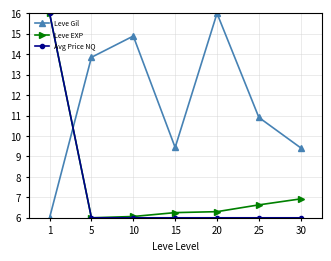

Reading right to left, transcribe all the data shown in this chart.

Leve Gil: 9.4	10.9	16.0	9.4	14.9	13.8	6.0
Leve EXP: 6.9	6.6	6.3	6.3	6.1	6.0	16.0
Avg Price NQ: 6.0	6.0	6.0	6.0	6.0	6.0	16.0